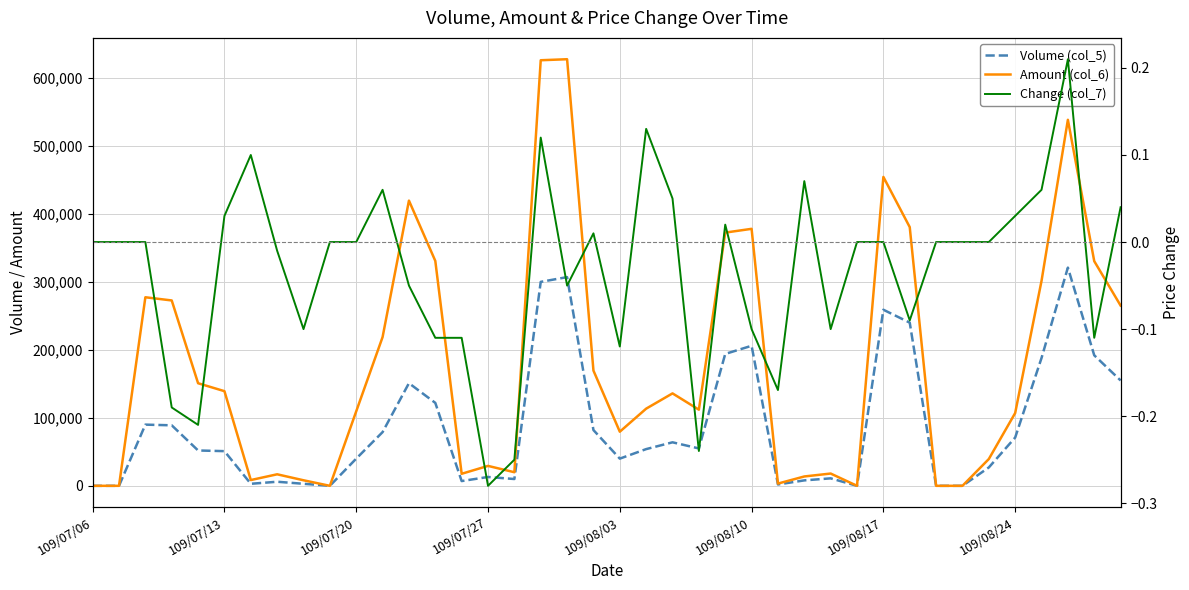

True or false: Amount (col_6) and Volume (col_5) cross at least once.

False